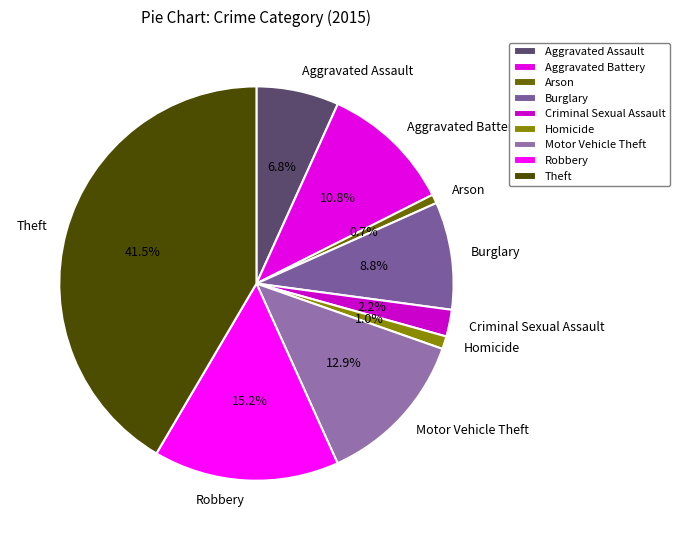

To the nearest percent, what is the combined percentage of Arson and Burglary?

10%